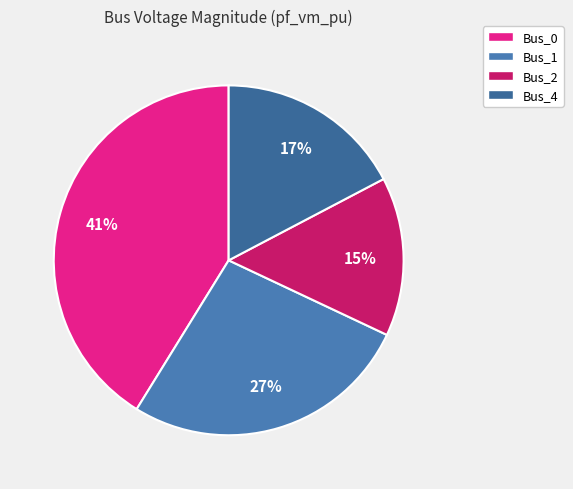

Rank the categories by value from highest to lowest.

Bus_0, Bus_1, Bus_4, Bus_2